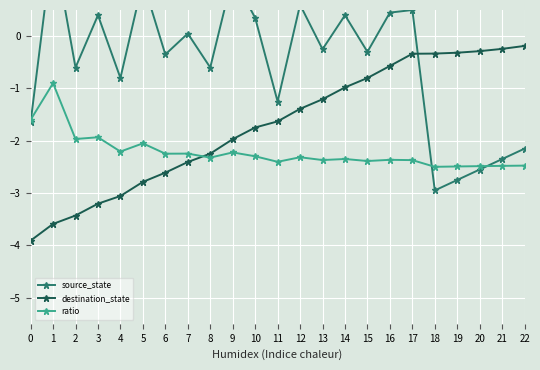

What is the minimum value shown in the chart?

-3.9